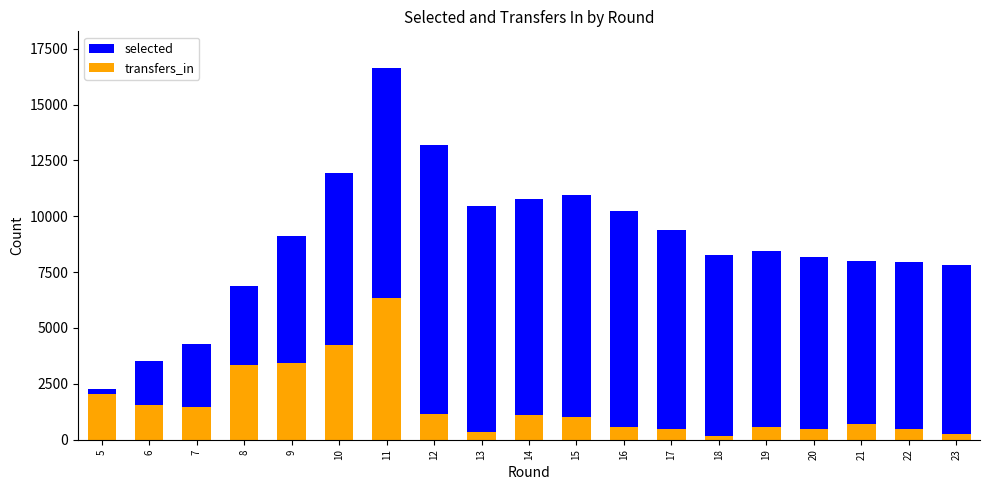

List the labels in order of transfers_in value, smallest first.

18, 23, 13, 17, 22, 20, 19, 16, 21, 15, 14, 12, 7, 6, 5, 8, 9, 10, 11